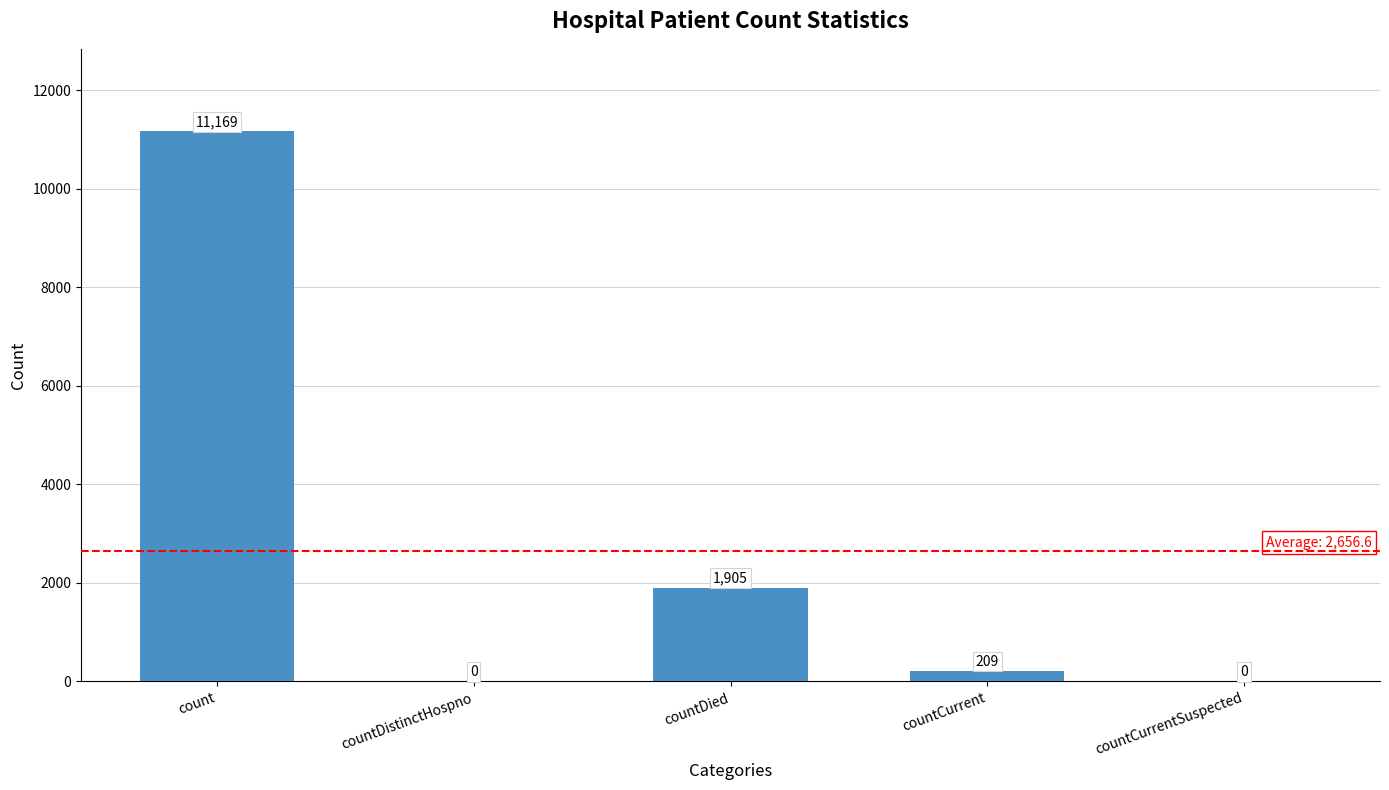

Are the bars horizontal?

No